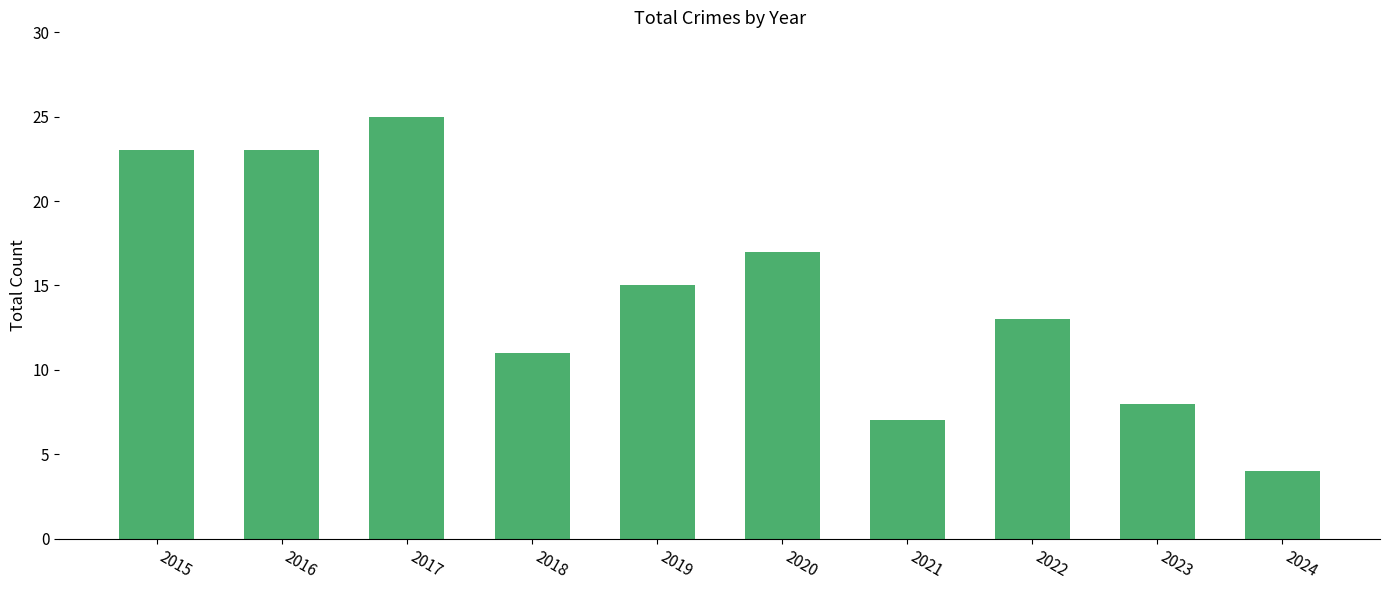

What is the minimum value shown in the chart?

4